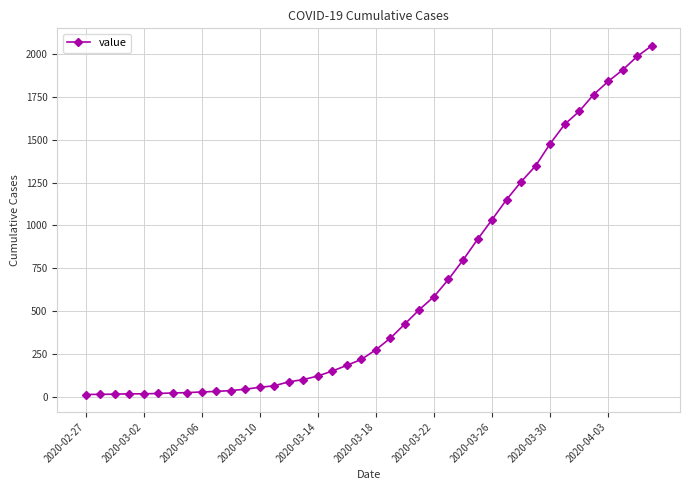

What is the sum of all values?

24850